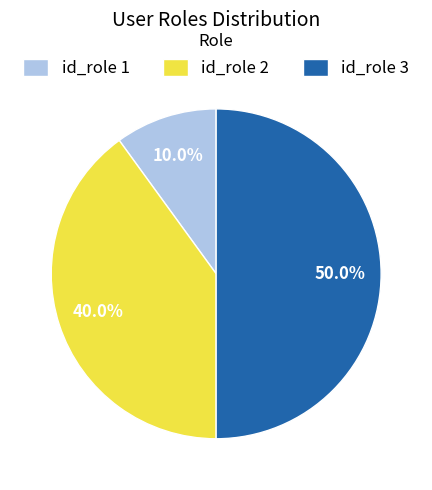

Combined, do id_role 2 and id_role 3 account for over 50%?

Yes